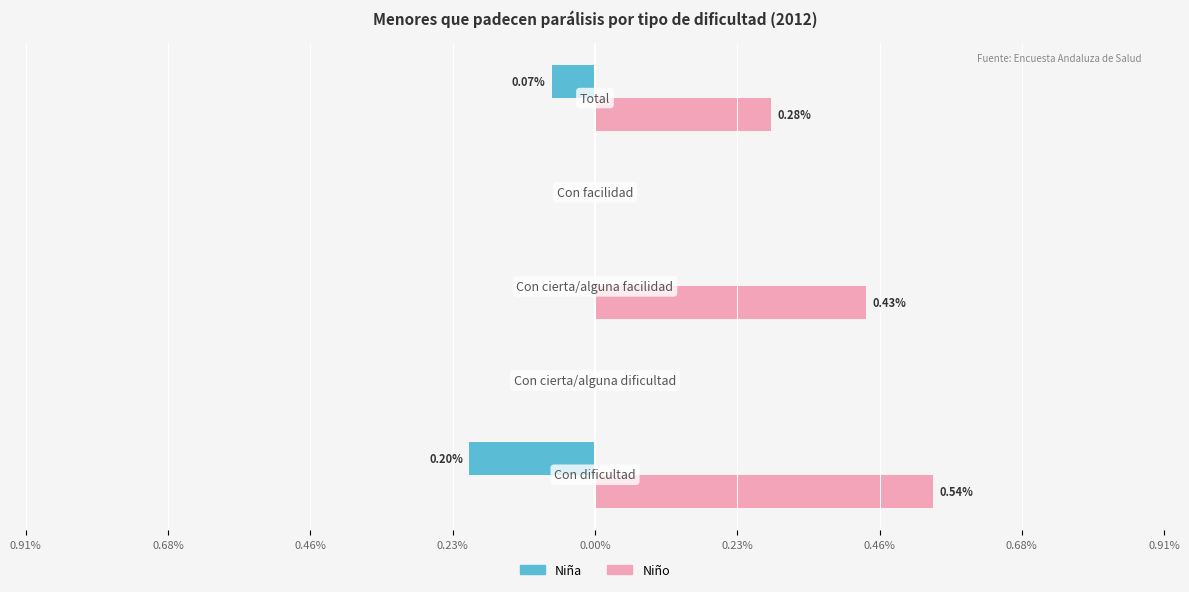

Which series has the largest range (max minus min)?

Niño